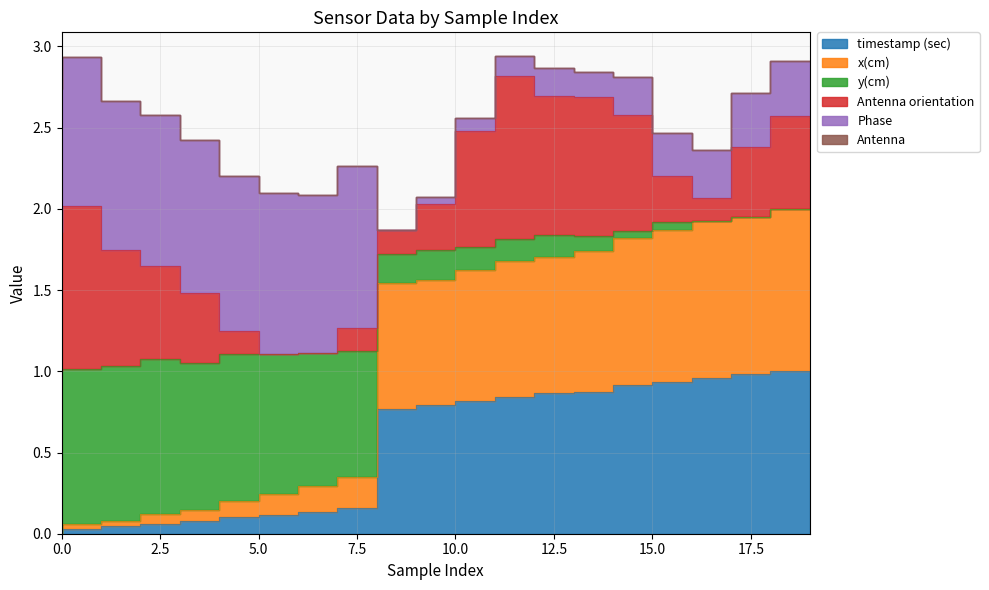

What is the difference between the maximum and second lowest values in the x(cm) series?

1.9